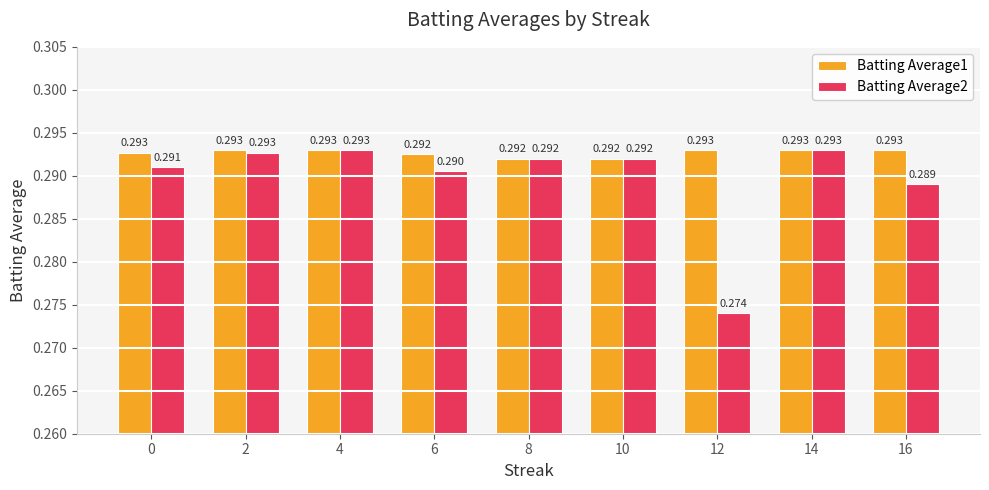

Is the value of Batting Average2 at 6 greater than the value of Batting Average1 at 12?

No